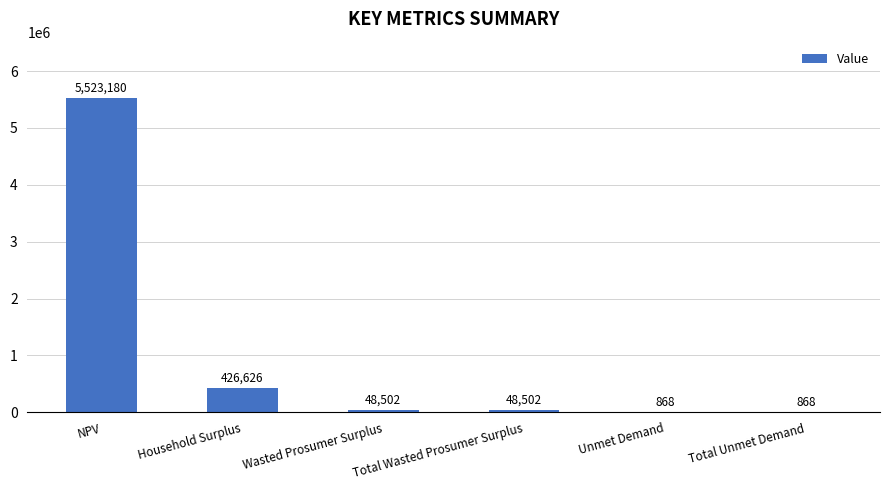

The chart shows a value of 5523180.0 at NPV. True or false?

True